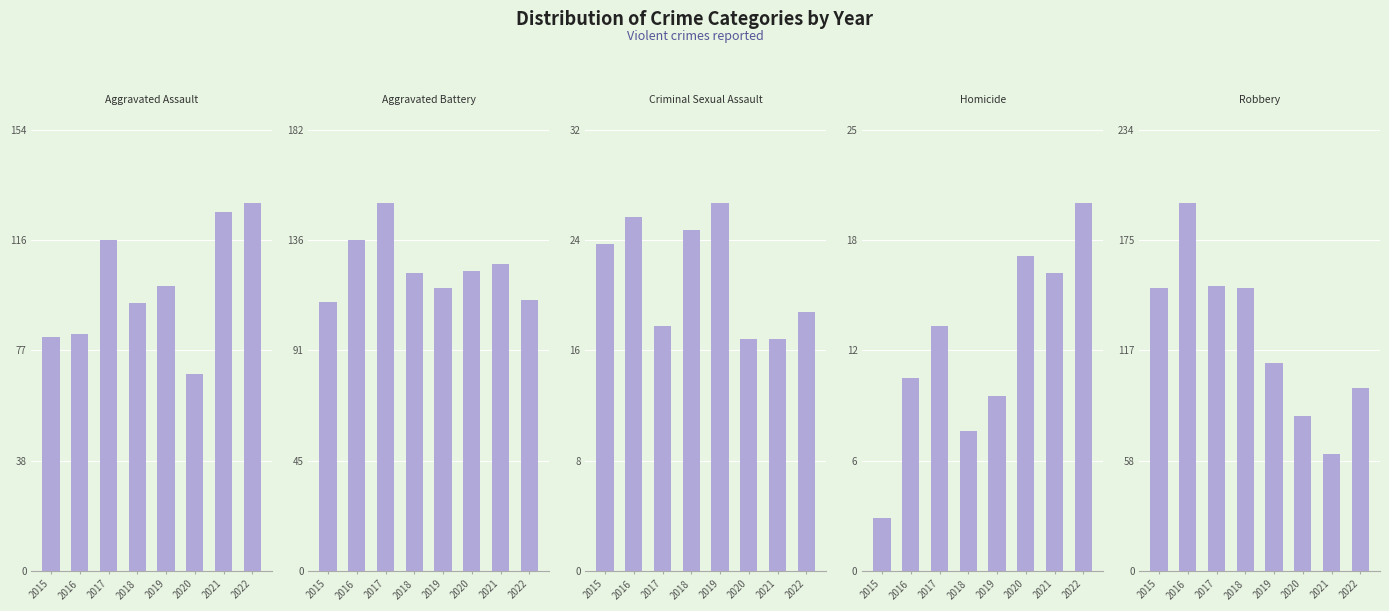

True or false: Aggravated Battery has a value of 127 at 2021.

True